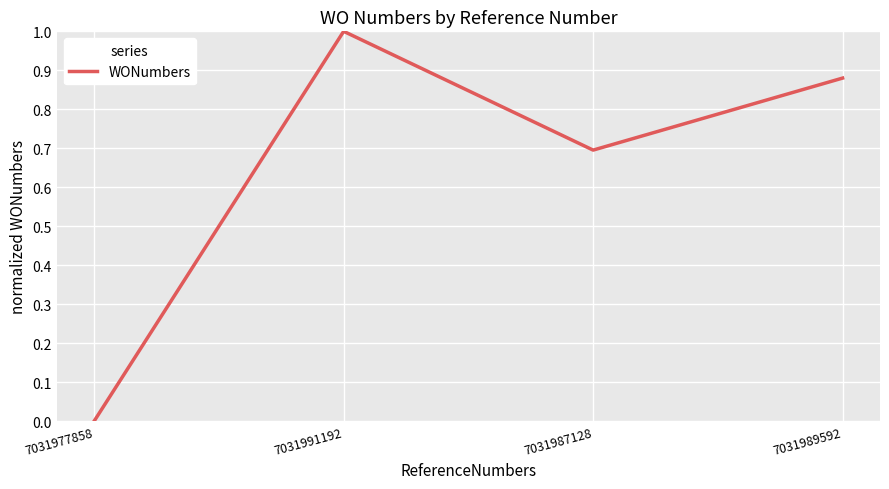

List the labels in order of value, smallest first.

7031977858, 7031987128, 7031989592, 7031991192